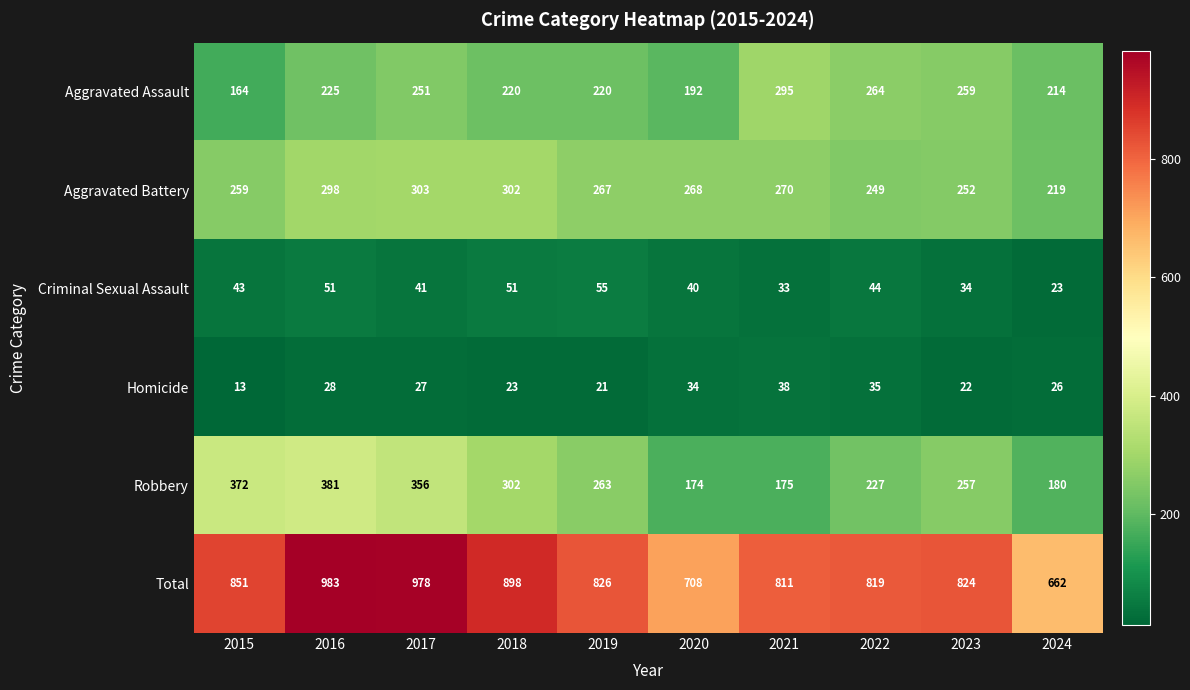

What value does the Aggravated Battery series have at 2021, to the nearest 10?

270